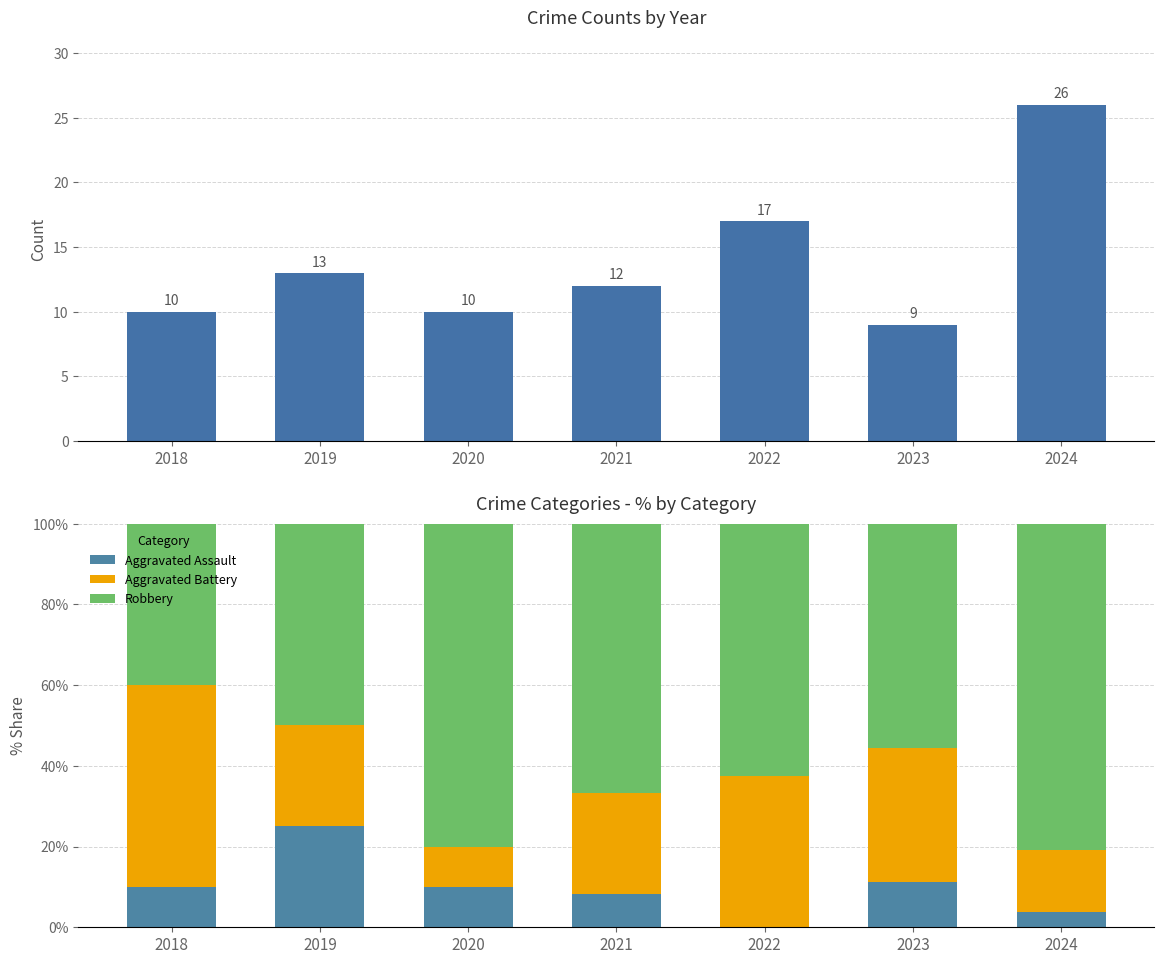

Are the bars grouped side by side (vs. stacked)?

Yes